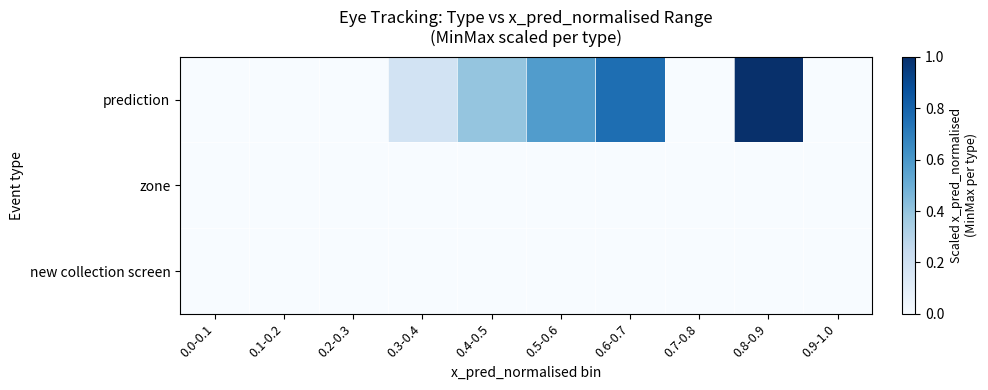

What is the greatest value displayed?

1.0